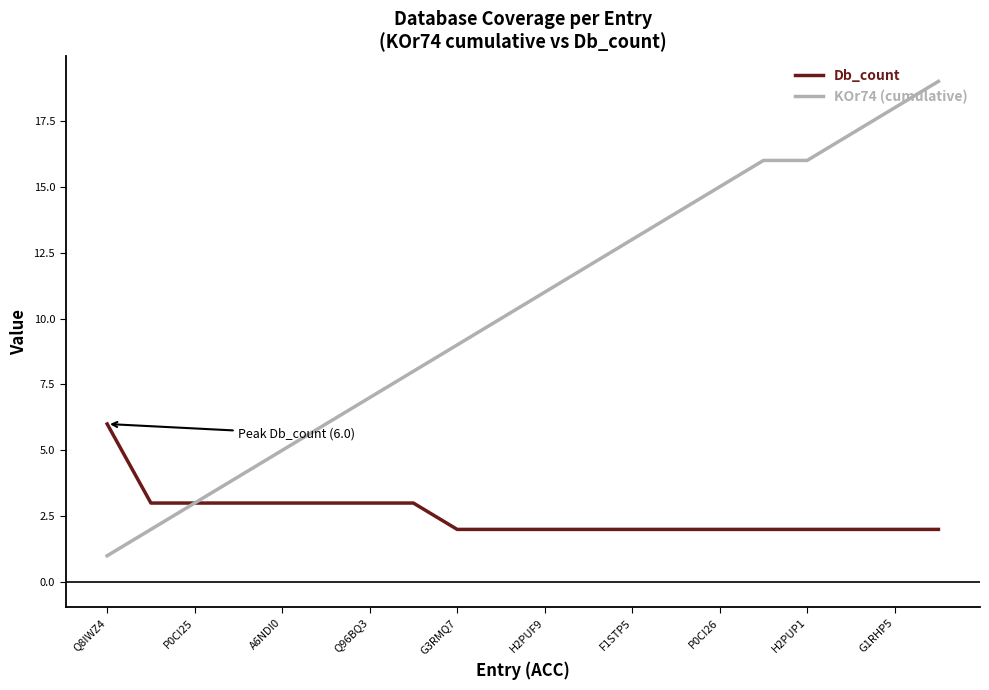

Which series has the widest spread of values?

KOr74 (cumulative)